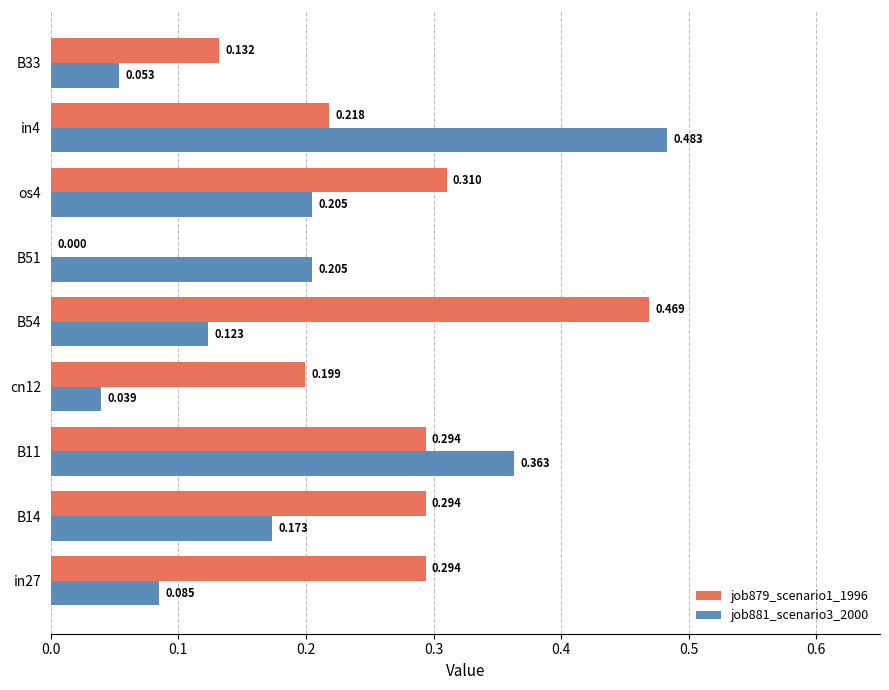

Which series has the largest total across all categories?

job879_scenario1_1996